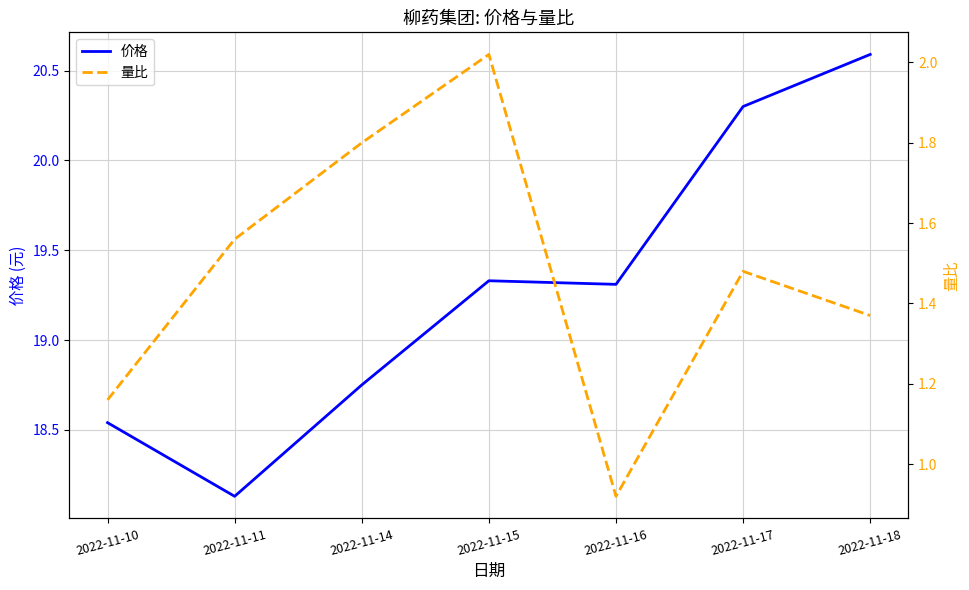

Where is the first local maximum for 量比?

2022-11-15